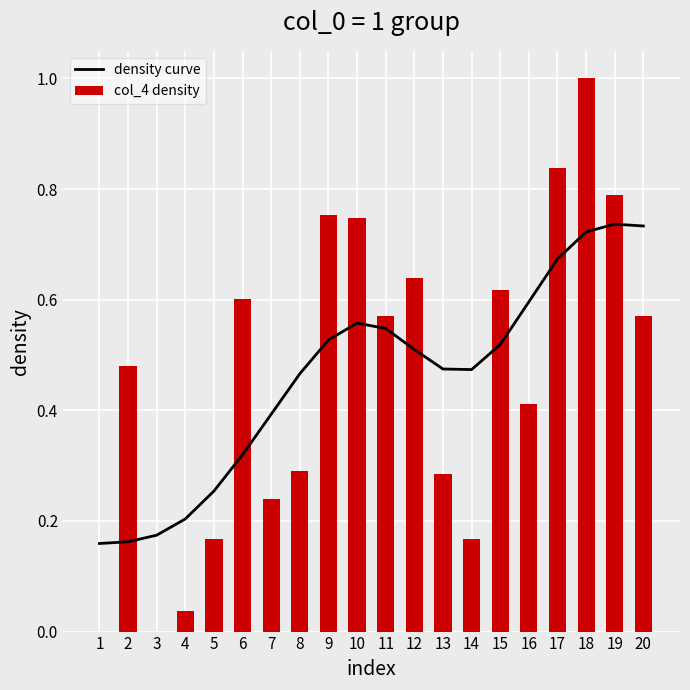

What is the sum of the density curve values at 5 and 10?

0.8